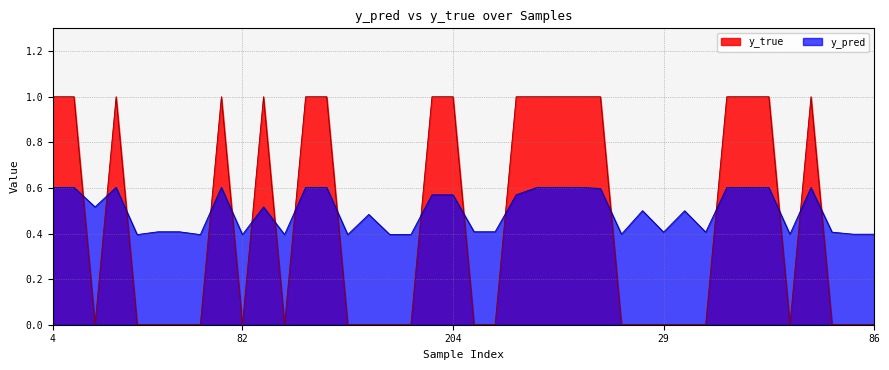

What is the difference between the maximum and minimum values in the y_true series?

1.0